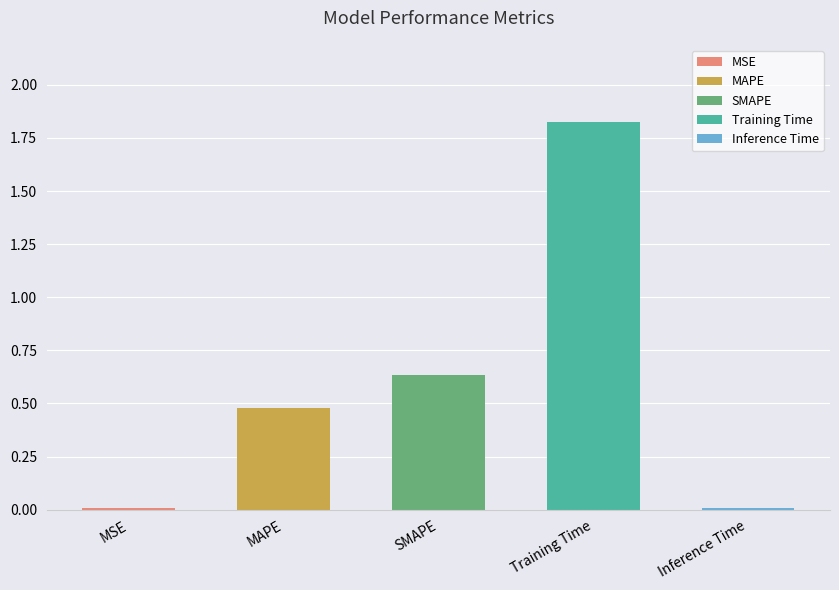

Is it true that the value at SMAPE is 0.2?

False